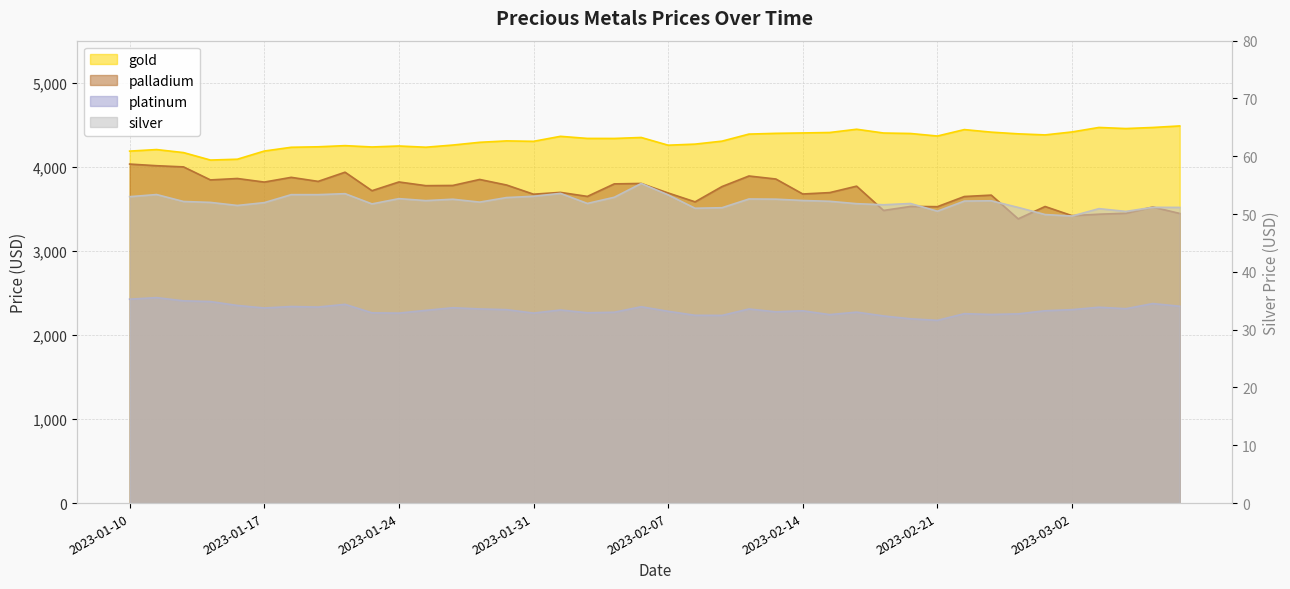

Where is the first local minimum for palladium?

2023-01-13